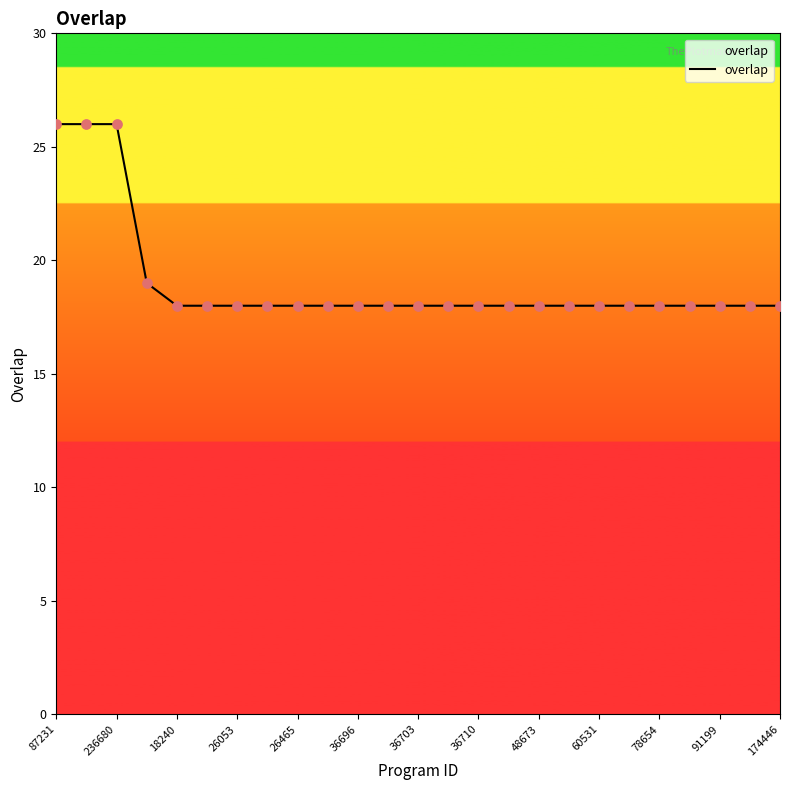

What is the smallest value displayed?

18